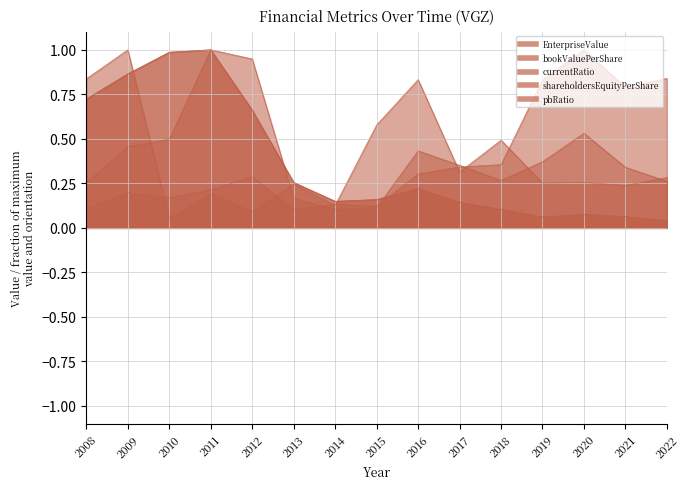

Read the bookValuePerShare value at 2021.

0.1